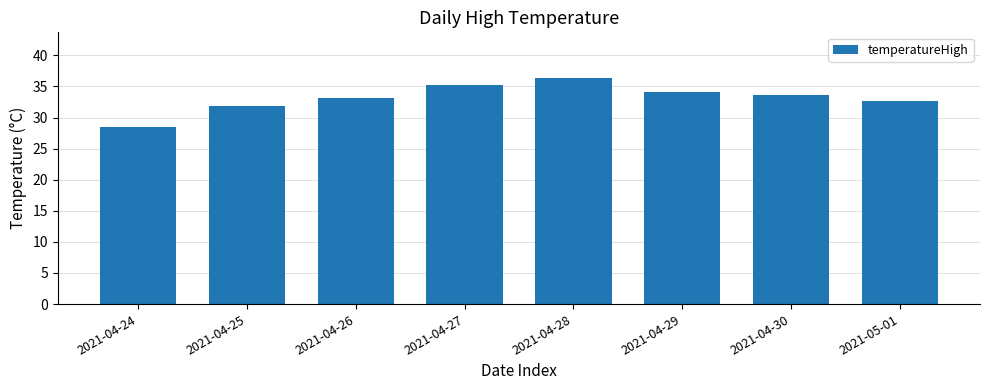

Where is the data nearest to the value 32?

2021-04-25